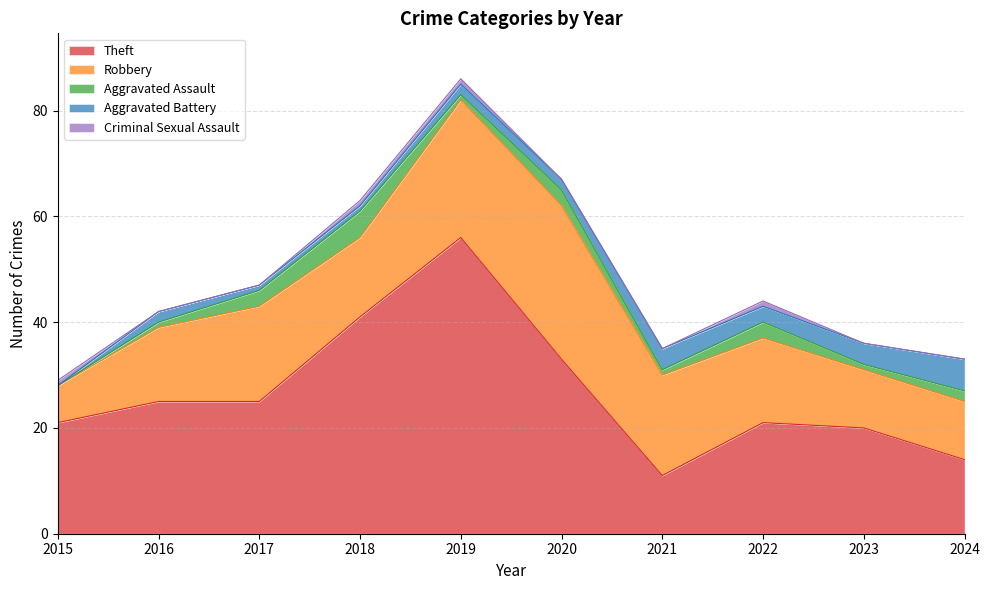

What is the sum of the Theft values at 2015 and 2023?

41